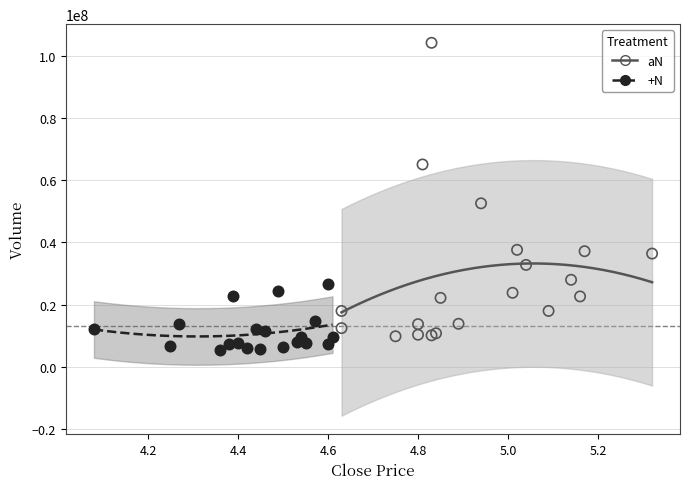

Which series has the largest Y range (max minus min)?

aN